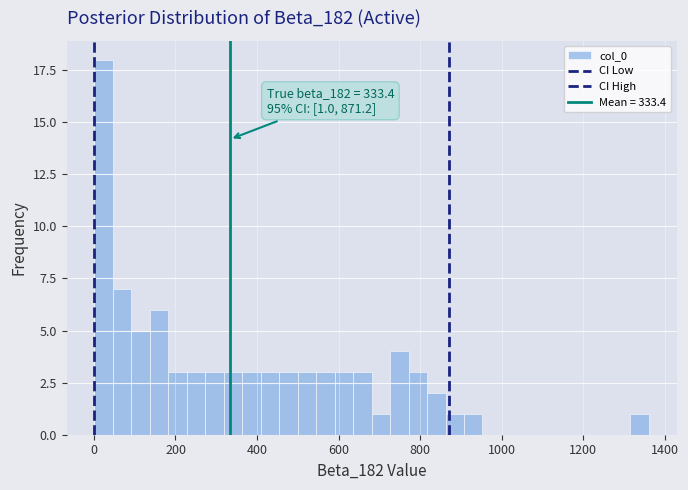

Around what value on the x-axis is the tallest bar? Give the approximate position of its centre, as read against the axis.

20